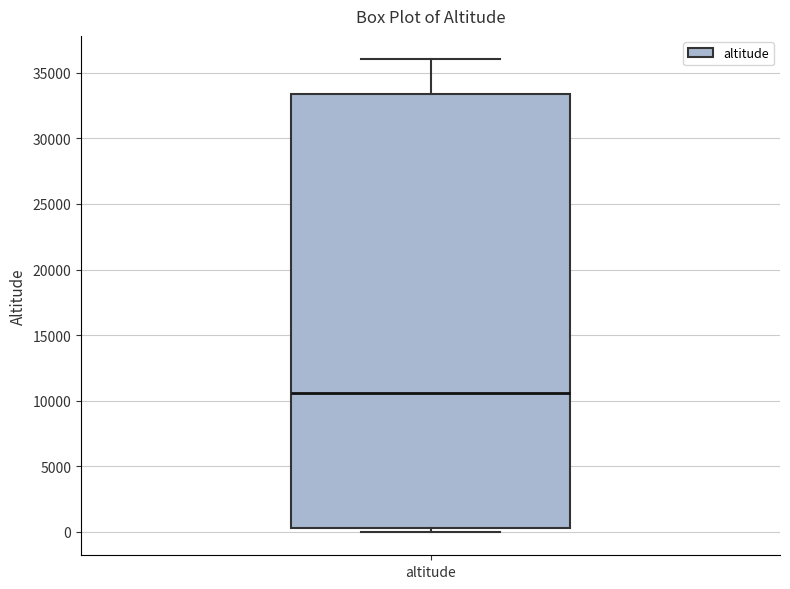

Transcribe this box plot: give where the median line is, the range the box spans, and where the two whiskers end, as read against the y-axis. The values are not printed on the chart, so give them approximately, as read against the axis.

median 10500, box 0 to 33500, whiskers 0 (just below the box's lower edge) to 36000